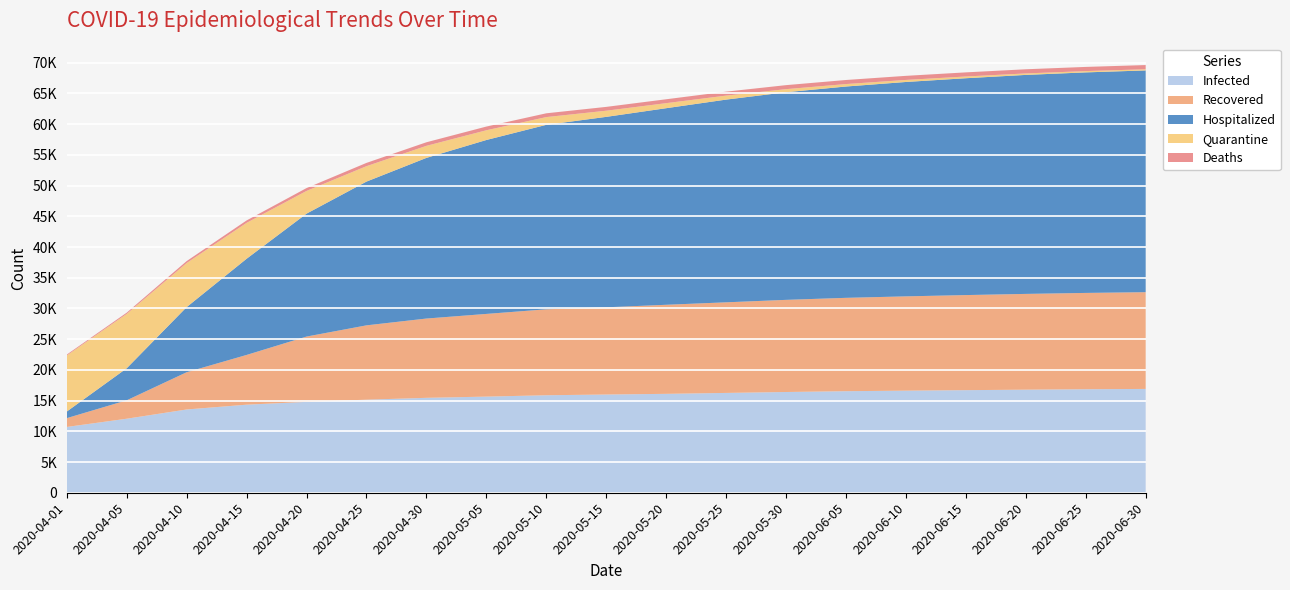

Reading left to right, list all the values displayed in this chart.

Infected: 2020-04-01=10711	2020-04-05=12051	2020-04-10=13555	2020-04-15=14336	2020-04-20=14795	2020-04-25=15148	2020-04-30=15452	2020-05-05=15650	2020-05-10=15871	2020-05-15=15990	2020-05-20=16100	2020-05-25=16250	2020-05-30=16400	2020-06-05=16530	2020-06-10=16620	2020-06-15=16700	2020-06-20=16780	2020-06-25=16850	2020-06-30=16900
Recovered: 2020-04-01=1436	2020-04-05=2998	2020-04-10=6064	2020-04-15=8098	2020-04-20=10631	2020-04-25=12103	2020-04-30=12907	2020-05-05=13462	2020-05-10=13991	2020-05-15=14200	2020-05-20=14500	2020-05-25=14750	2020-05-30=15000	2020-06-05=15200	2020-06-10=15350	2020-06-15=15480	2020-06-20=15590	2020-06-25=15680	2020-06-30=15750
Hospitalized: 2020-04-01=1071	2020-04-05=5214	2020-04-10=10602	2020-04-15=15656	2020-04-20=20009	2020-04-25=23401	2020-04-30=26152	2020-05-05=28312	2020-05-10=30029	2020-05-15=31000	2020-05-20=32000	2020-05-25=33000	2020-05-30=33800	2020-06-05=34400	2020-06-10=34900	2020-06-15=35300	2020-06-20=35650	2020-06-25=35900	2020-06-30=36100
Quarantine: 2020-04-01=9129	2020-04-05=8849	2020-04-10=7172	2020-04-15=5845	2020-04-20=3694	2020-04-25=2509	2020-04-30=1961	2020-05-05=1582	2020-05-10=1262	2020-05-15=1000	2020-05-20=820	2020-05-25=650	2020-05-30=500	2020-06-05=400	2020-06-10=330	2020-06-15=280	2020-06-20=240	2020-06-25=210	2020-06-30=190
Deaths: 2020-04-01=146	2020-04-05=204	2020-04-10=319	2020-04-15=393	2020-04-20=470	2020-04-25=536	2020-04-30=584	2020-05-05=606	2020-05-10=618	2020-05-15=625	2020-05-20=635	2020-05-25=645	2020-05-30=655	2020-06-05=663	2020-06-10=669	2020-06-15=674	2020-06-20=678	2020-06-25=682	2020-06-30=685